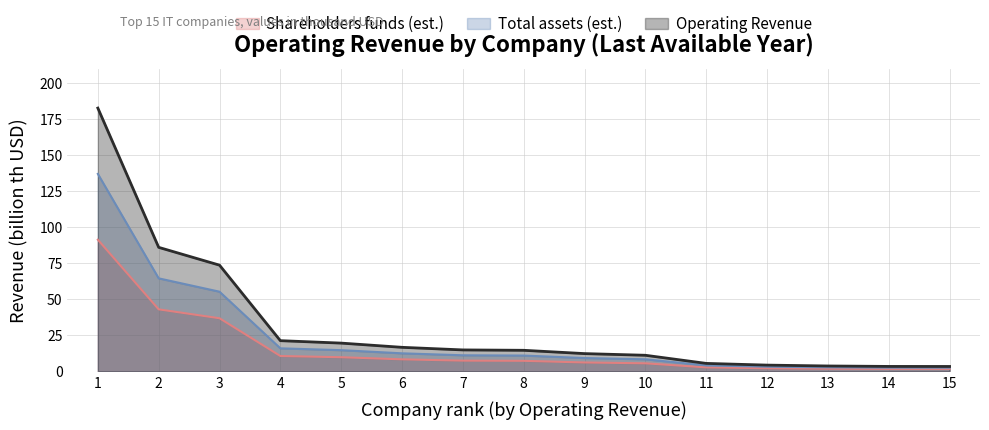

What is the average value?

15.8